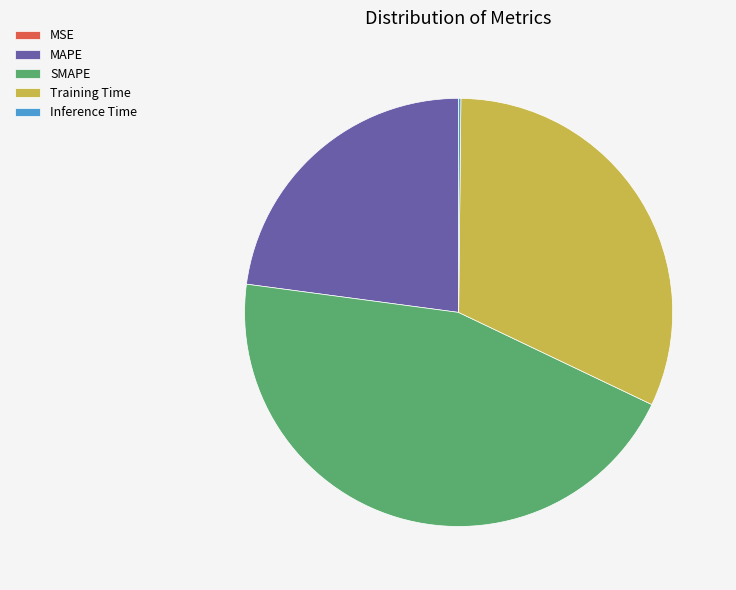

Which has a higher value, SMAPE or Training Time?

SMAPE